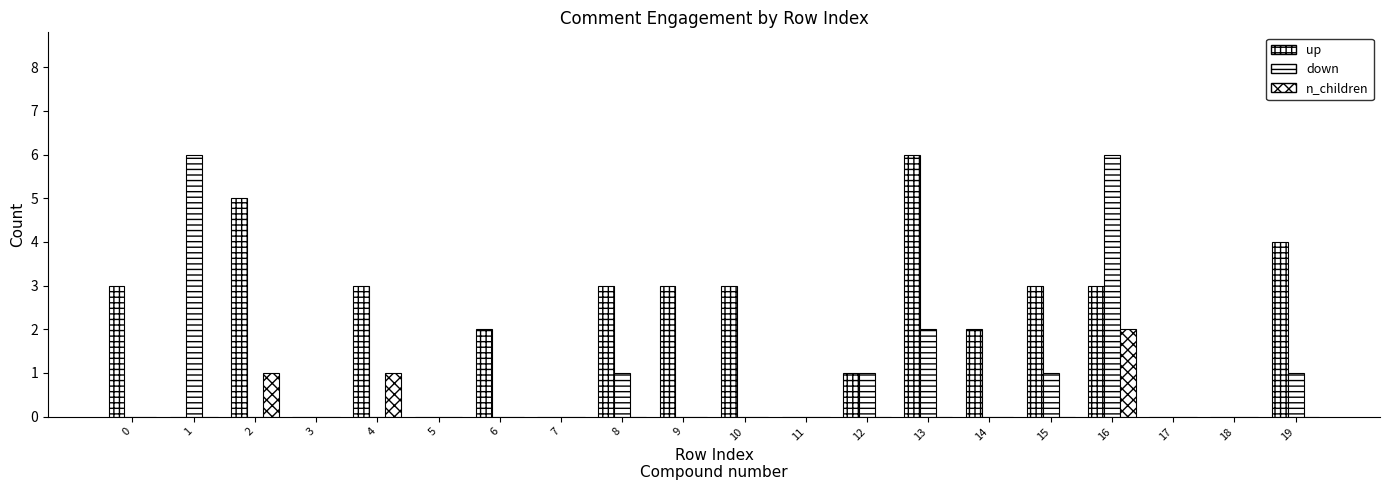

Which series changed the most between 12 and 18?

up